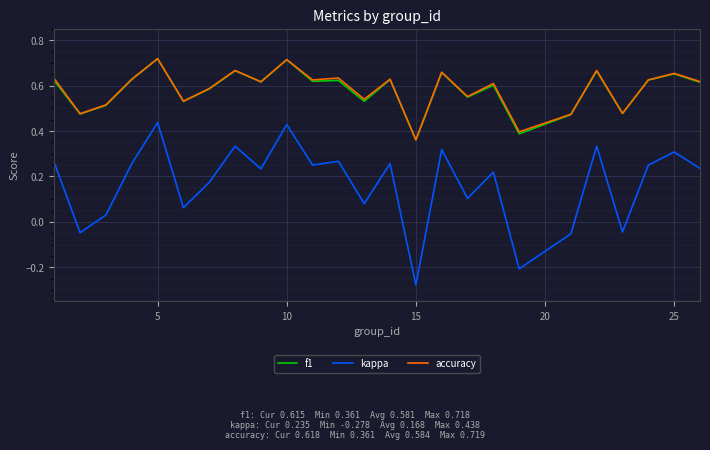

True or false: kappa and f1 cross at least once.

False